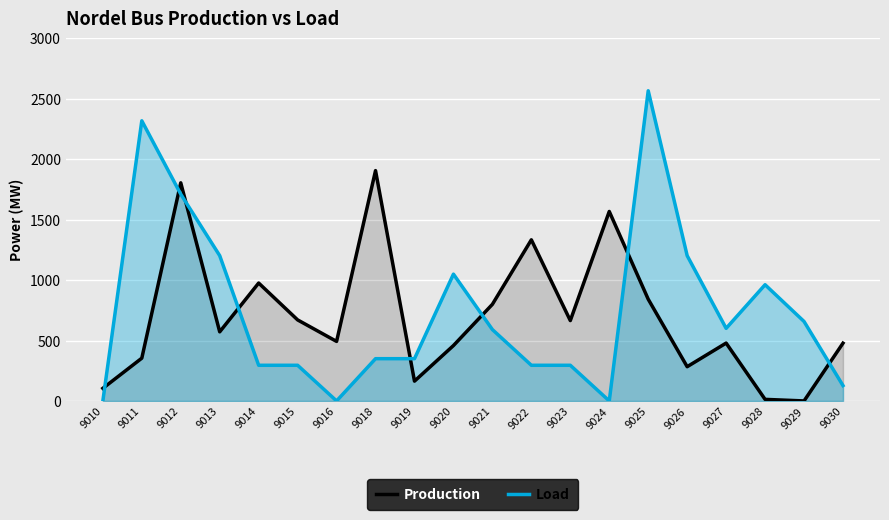

What is the total value across all series at 9013?

1774.0